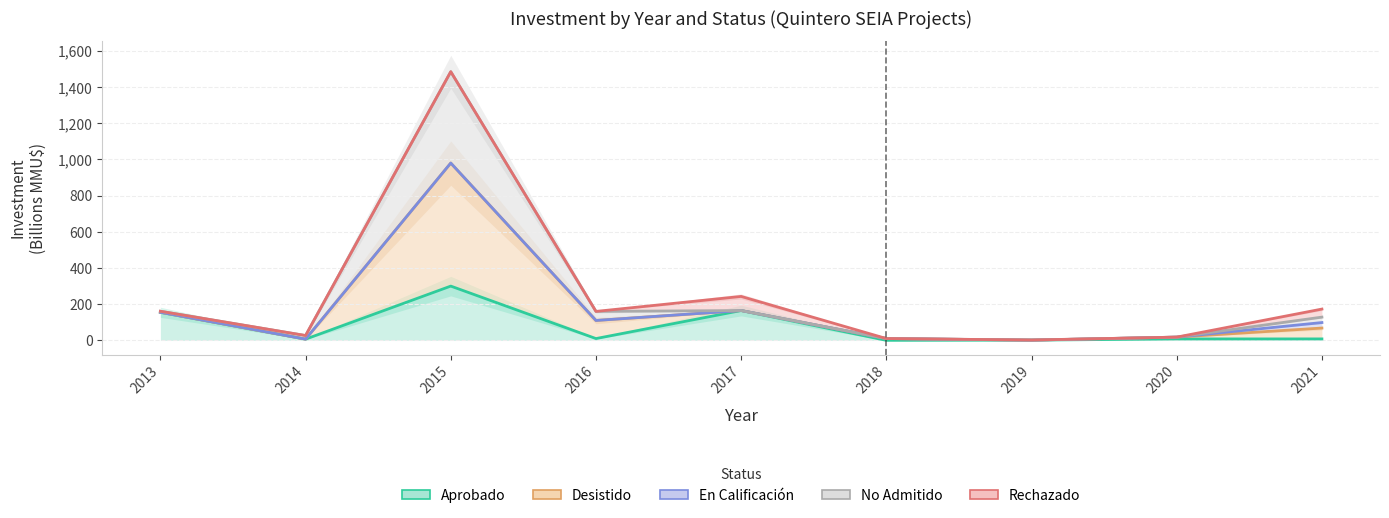

What is the sum of all No Admitido values?

2156.5